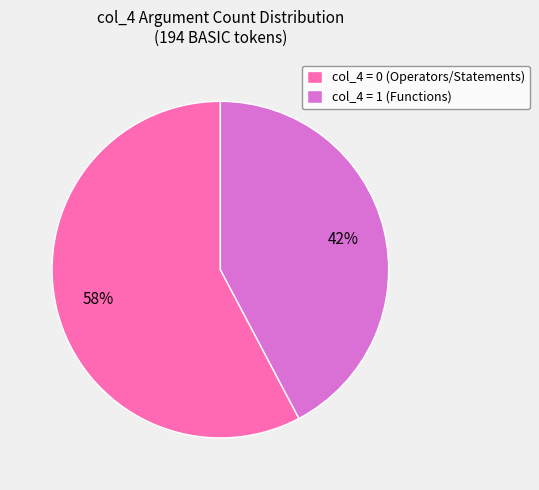

Approximately how many times larger is the value at col_4 = 1 (Functions) compared to col_4 = 0 (Operators/Statements)?

0.7